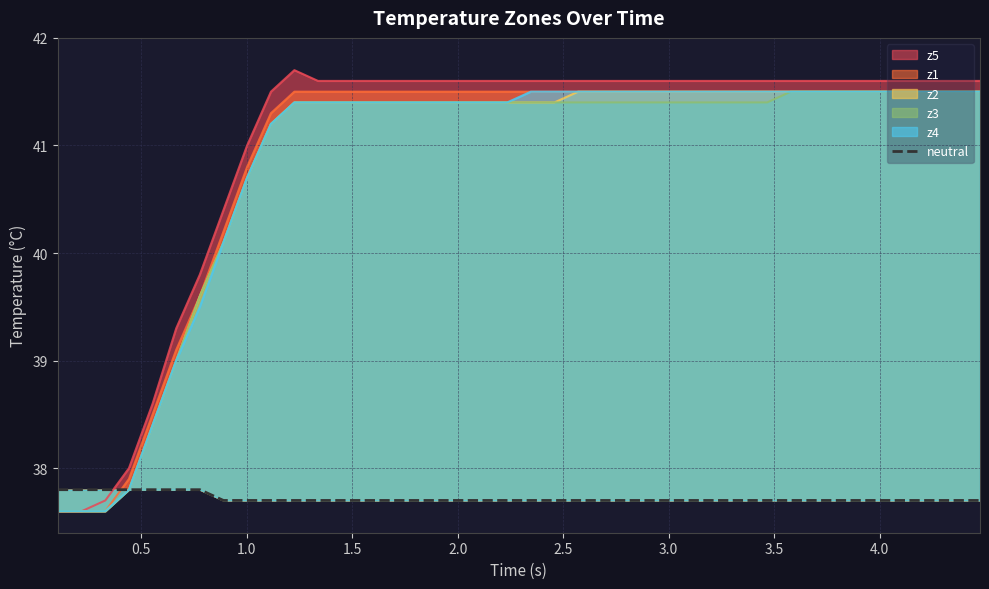

How many values are between 37 and 38?

40